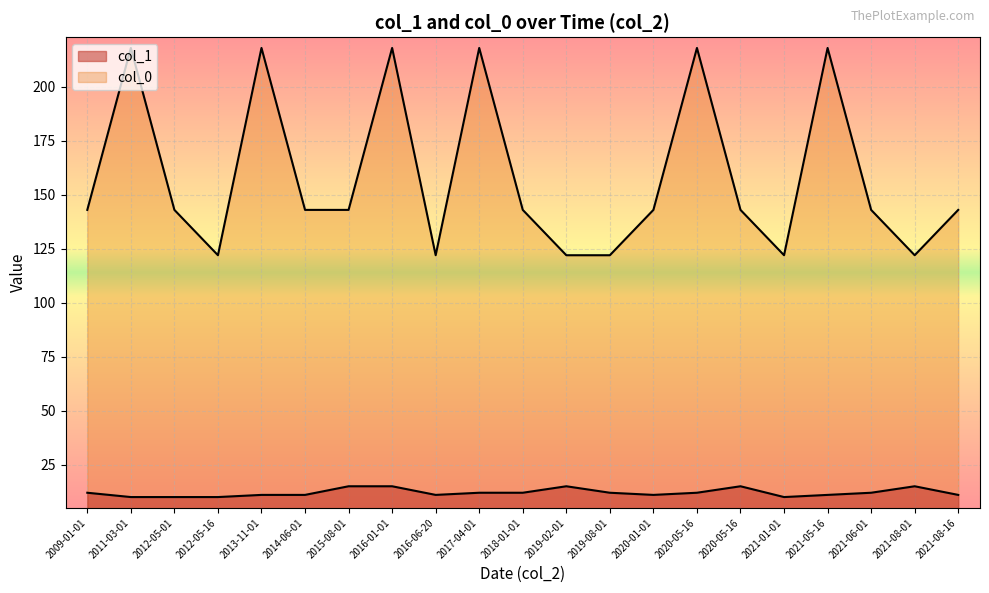

Is the value of col_1 at 2009-01-01 greater than the value of col_0 at 2012-05-01?

No